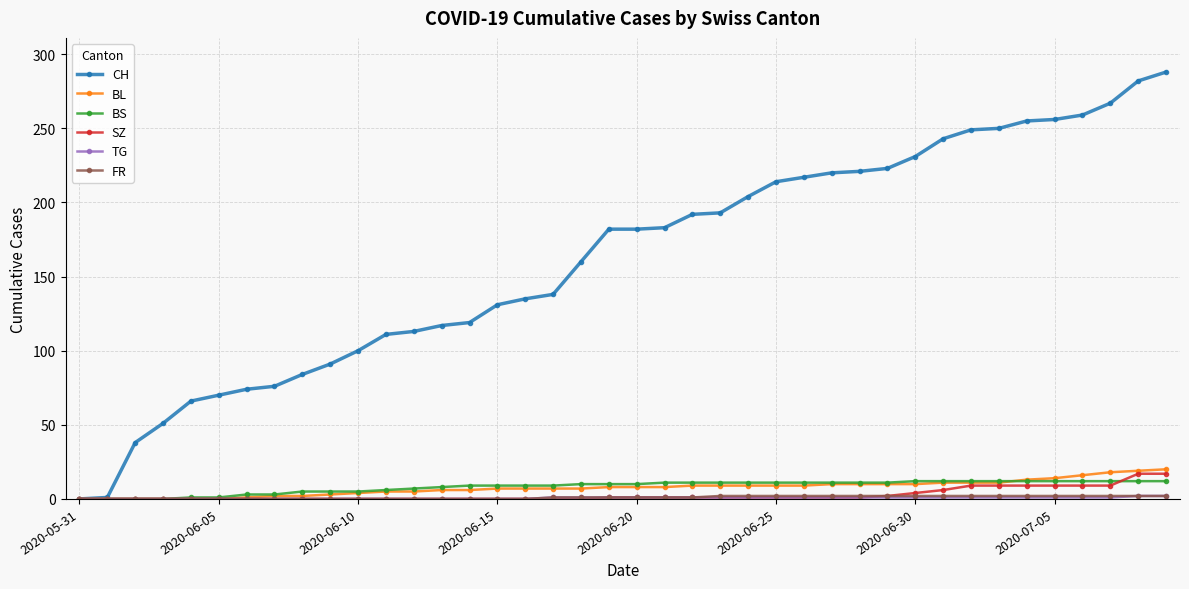

How many lines are shown in the chart?

6